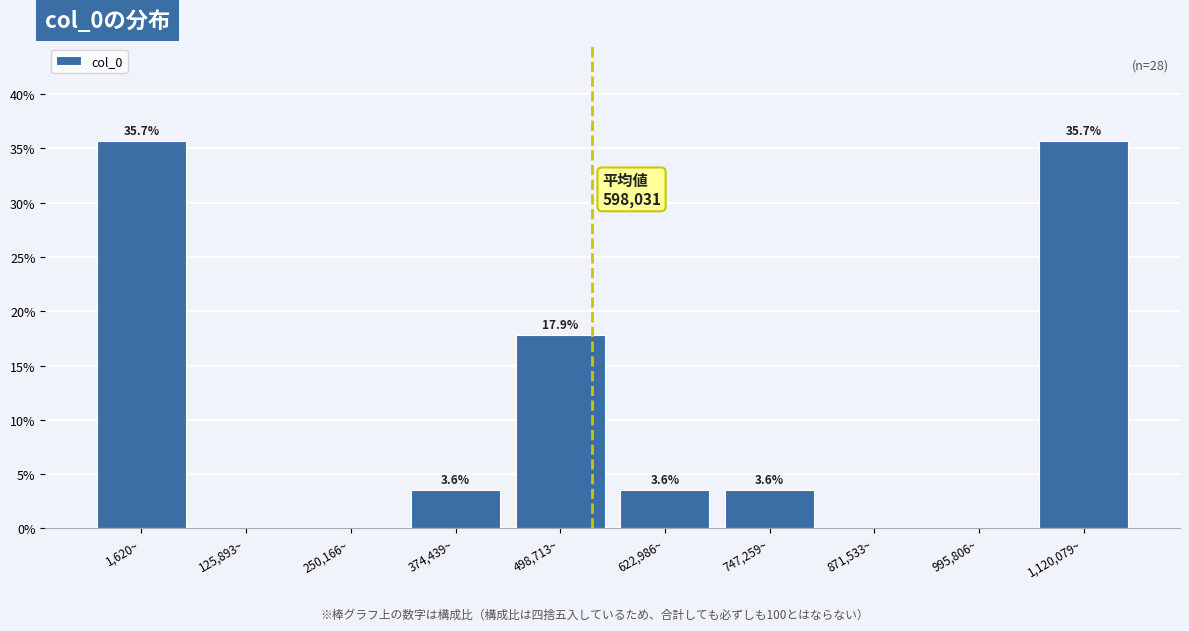

Reading left to right, extract all data points from this chart.

1,620~=35.7	125,893~=0.0	250,166~=0.0	374,439~=3.6	498,713~=17.9	622,986~=3.6	747,259~=3.6	871,533~=0.0	995,806~=0.0	1,120,079~=35.7